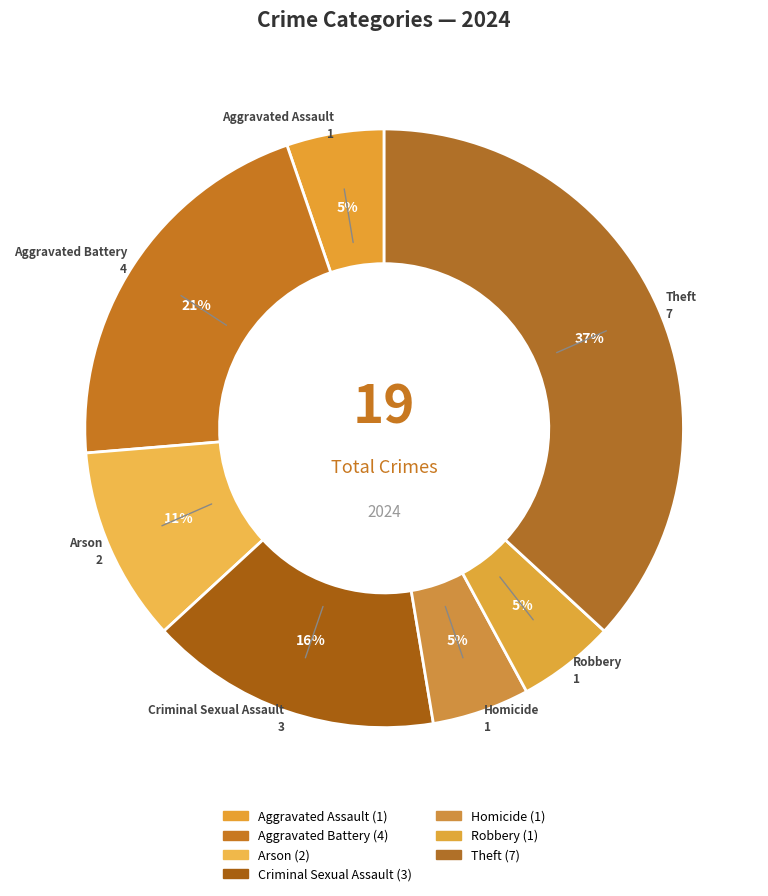

Count the number of slices in the pie.

7